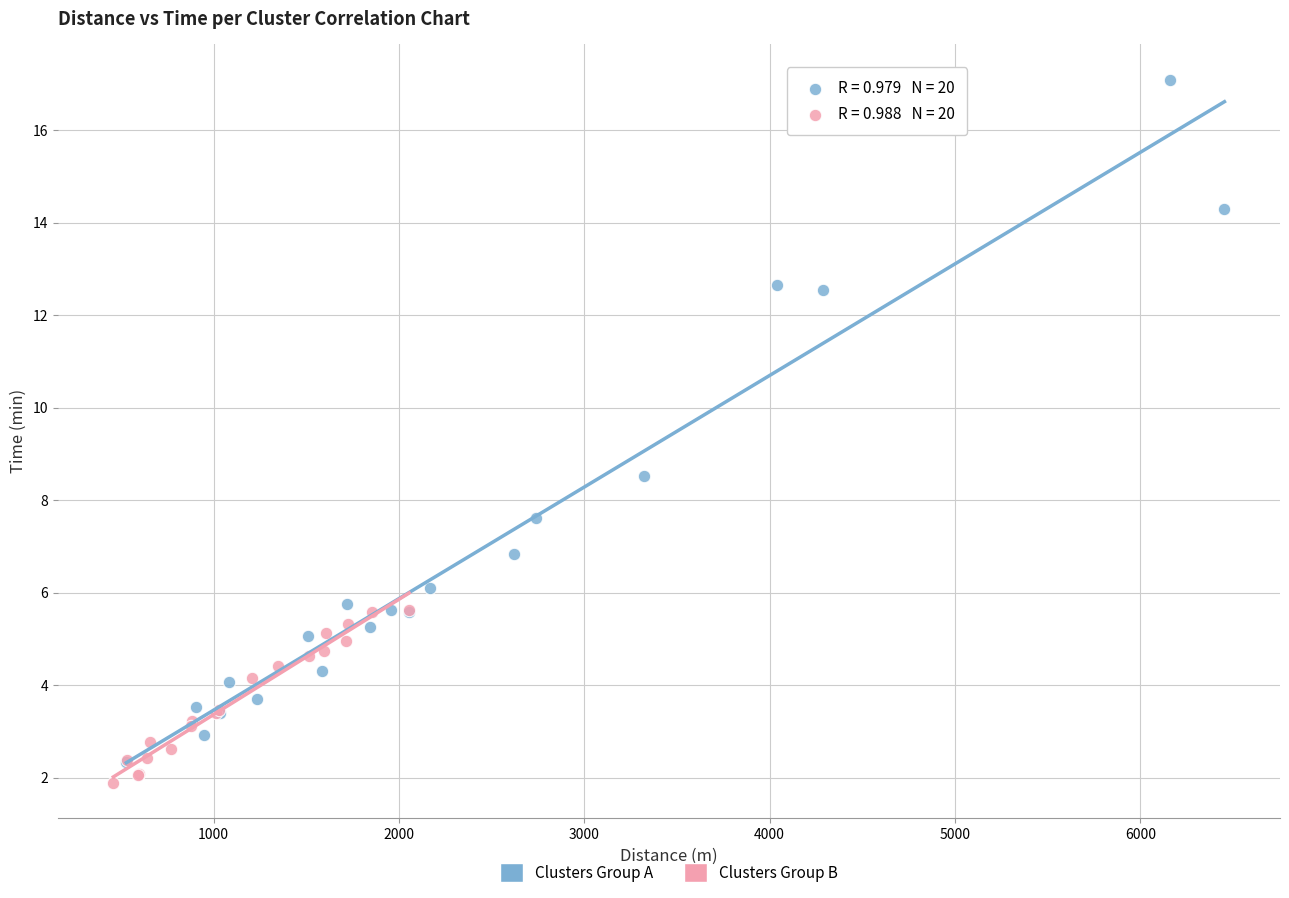

Which series has the widest spread of Y values?

Clusters Group A